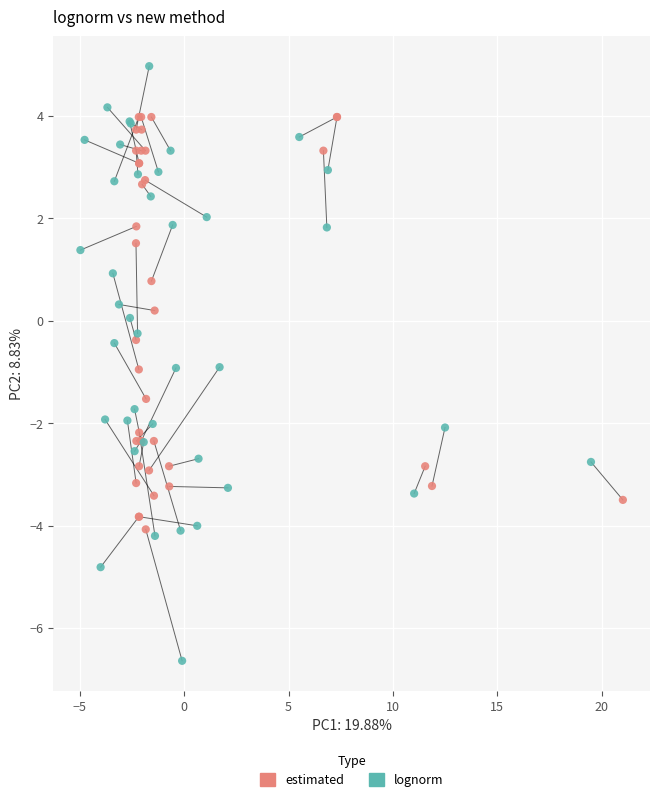

Which series contains the lowest Y value?

lognorm